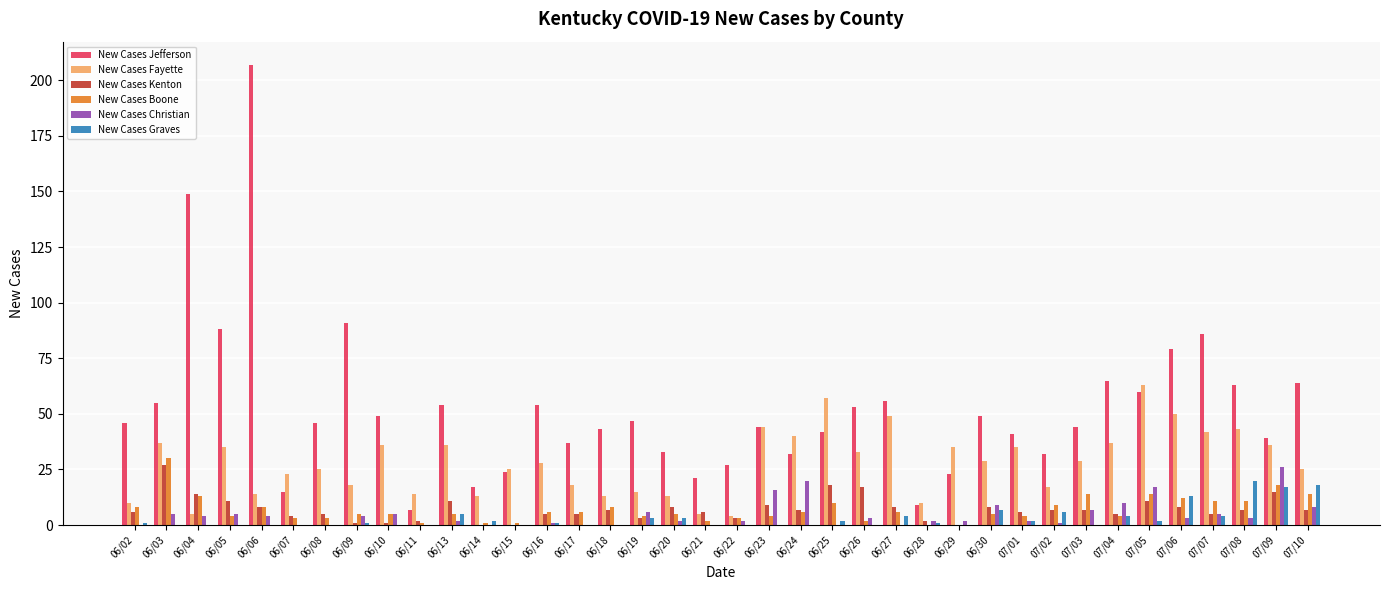

Are the bars horizontal?

No